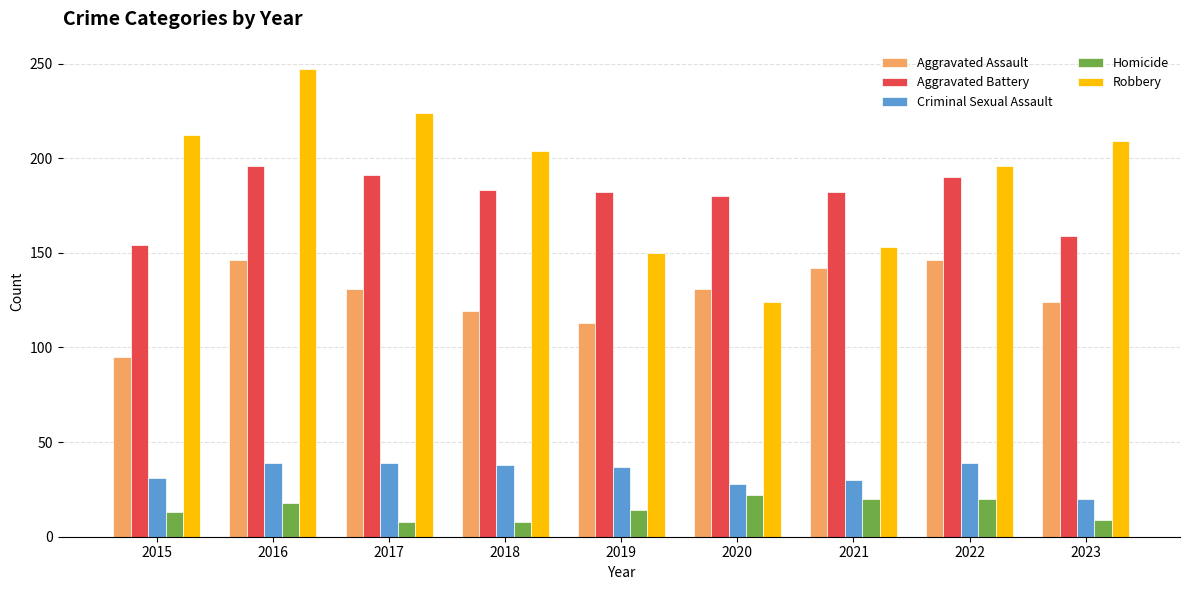

How many series are shown in this chart?

5